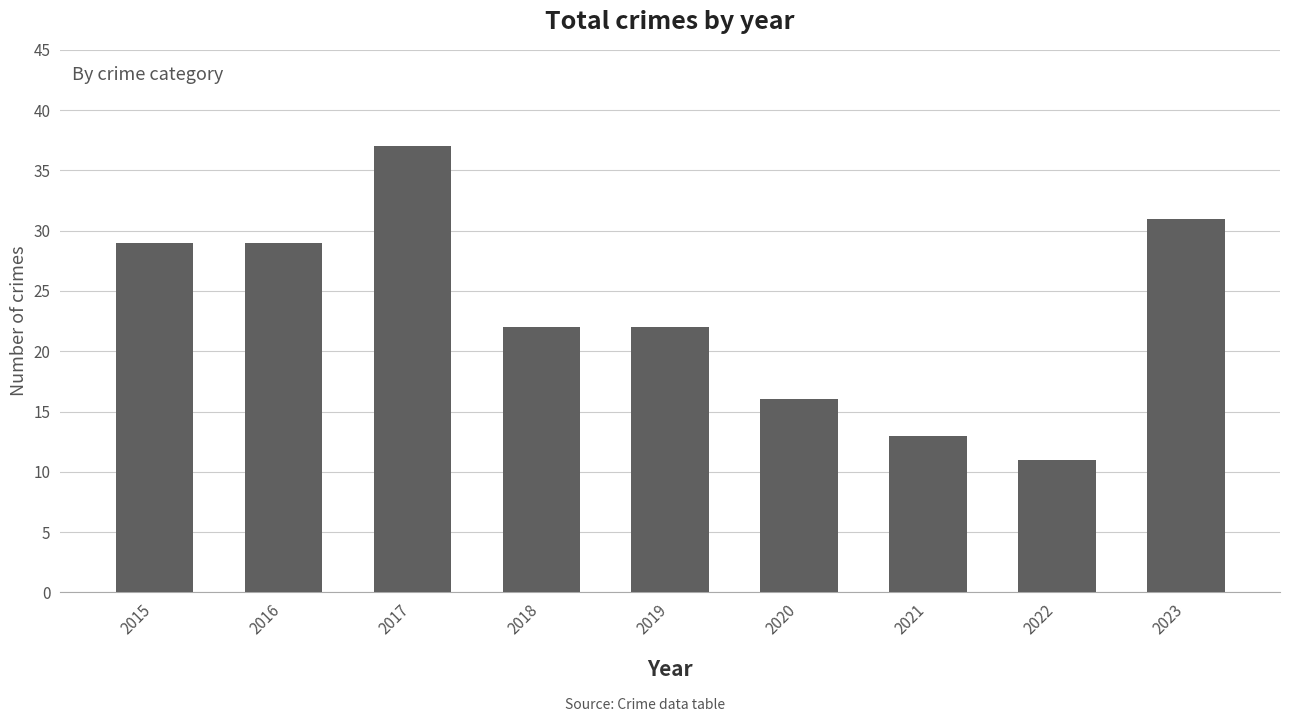

What is the value of the 9th bar from the left?

31